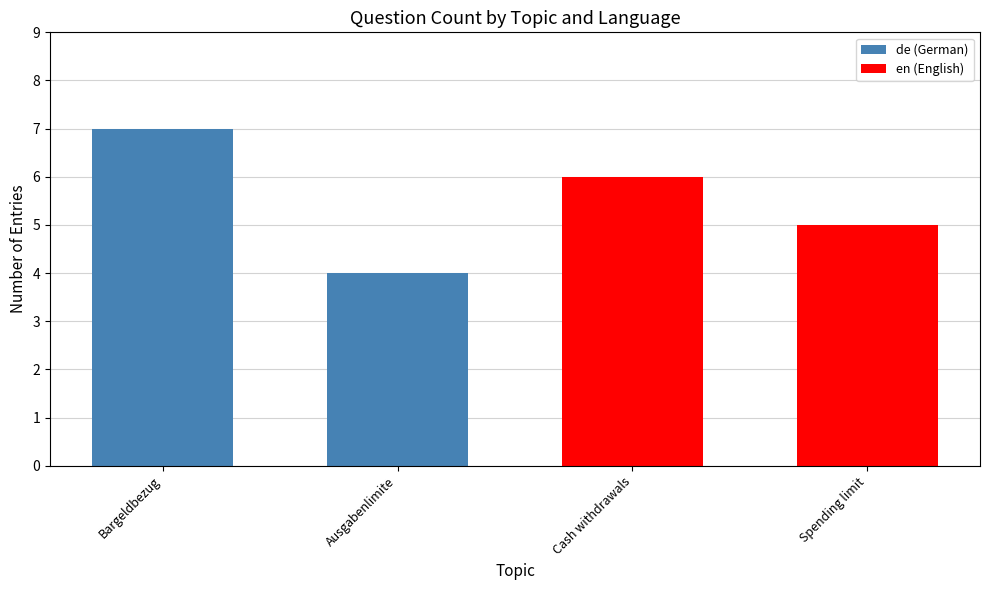

True or false: en has a value of 2 at INTRO.

False